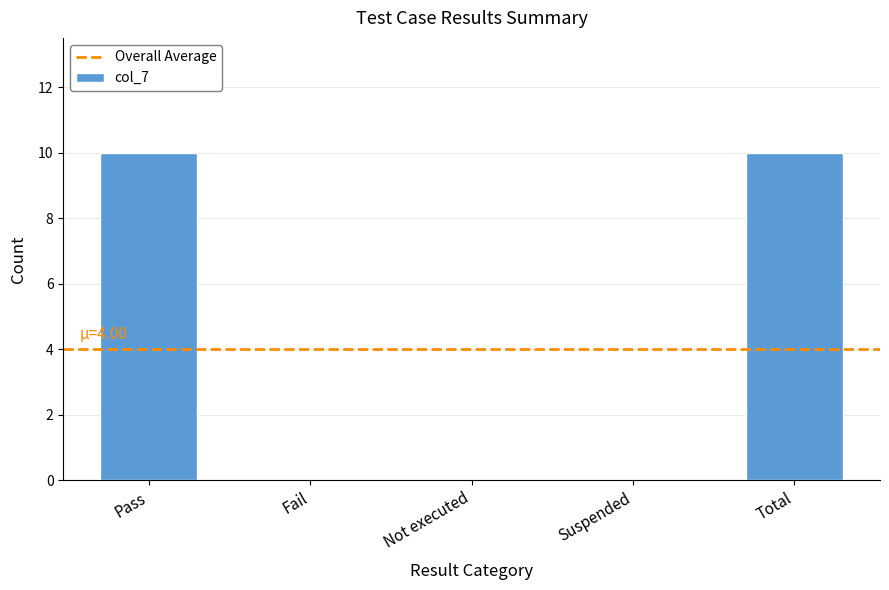

What is the greatest value displayed?

10